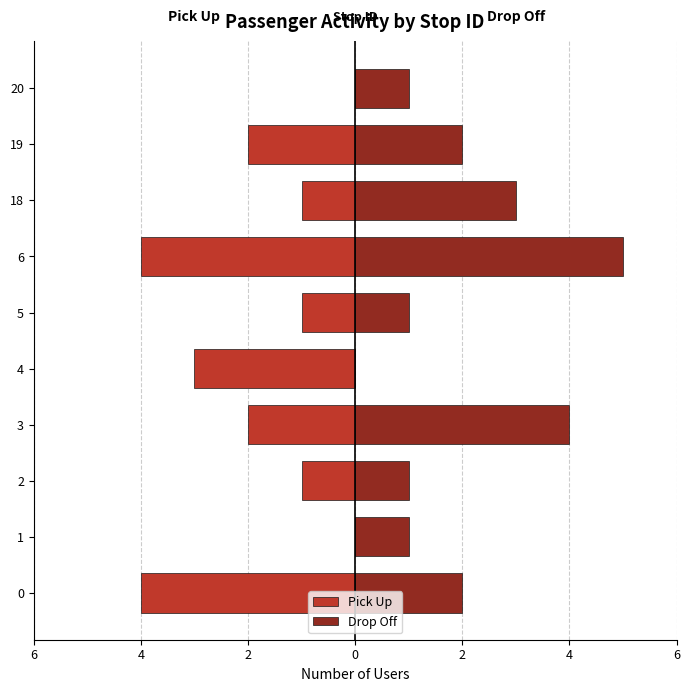

Which series has the largest total across all categories?

Drop Off